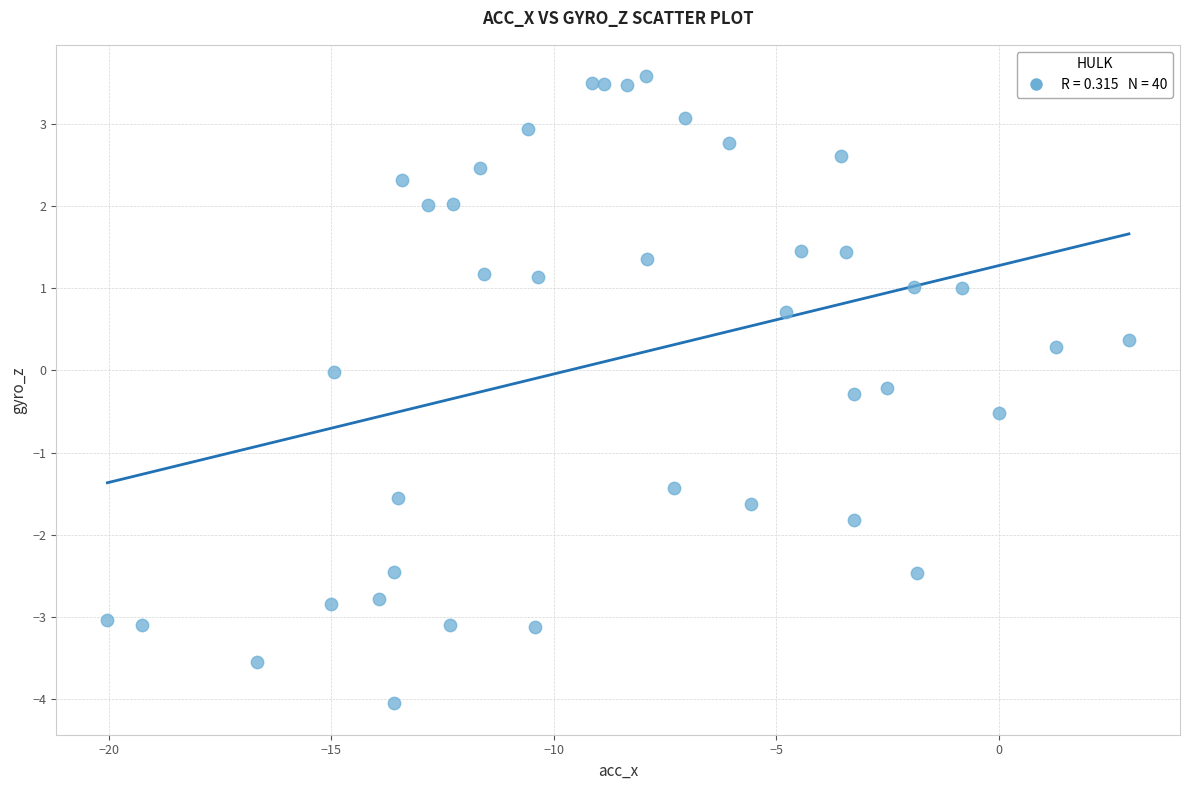

What is the range of X values (max minus min)?

22.9